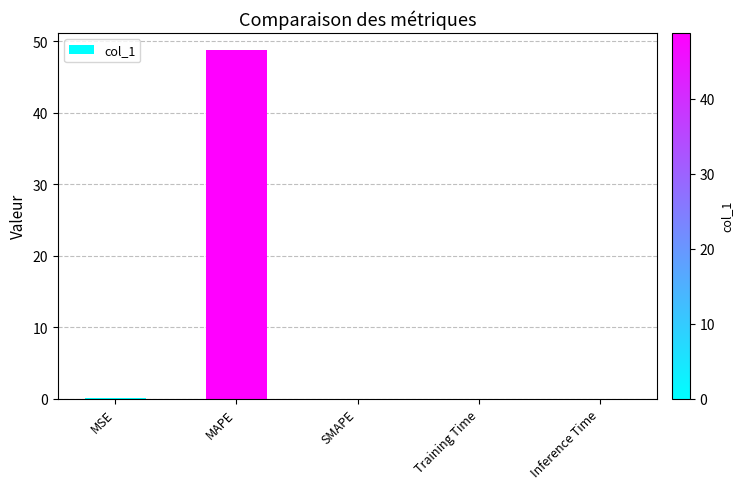

What is the change in value from MAPE to SMAPE?

-48.7